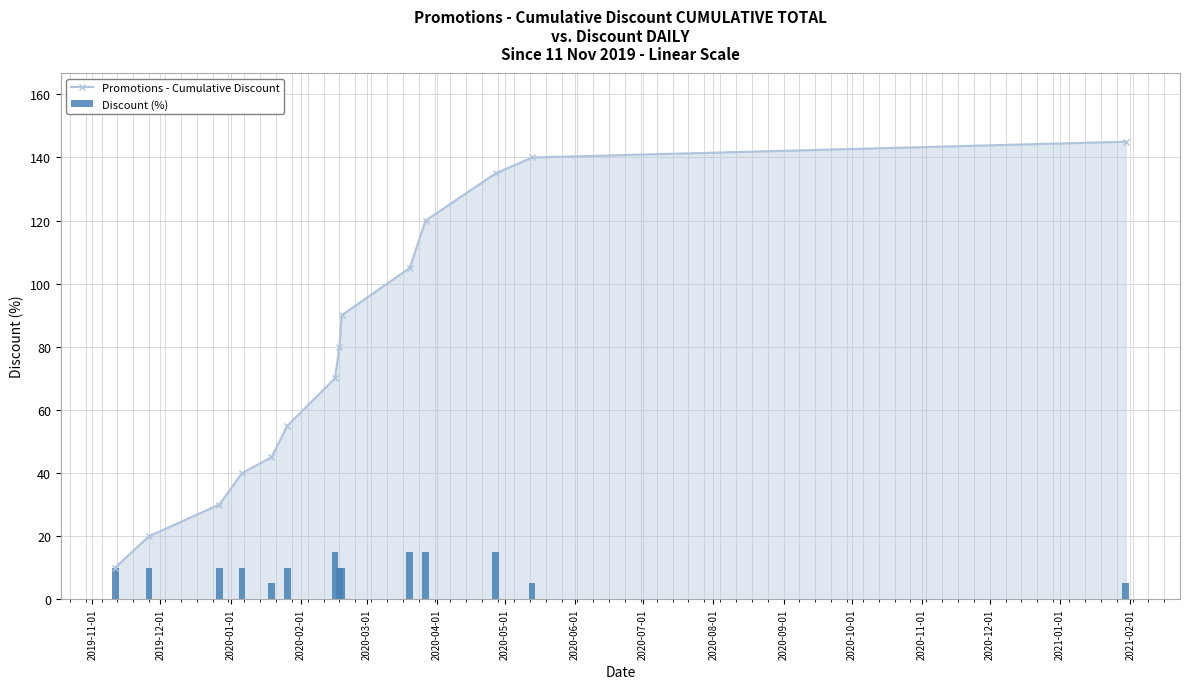

Which series has the largest range (max minus min)?

Promotions - Cumulative Discount